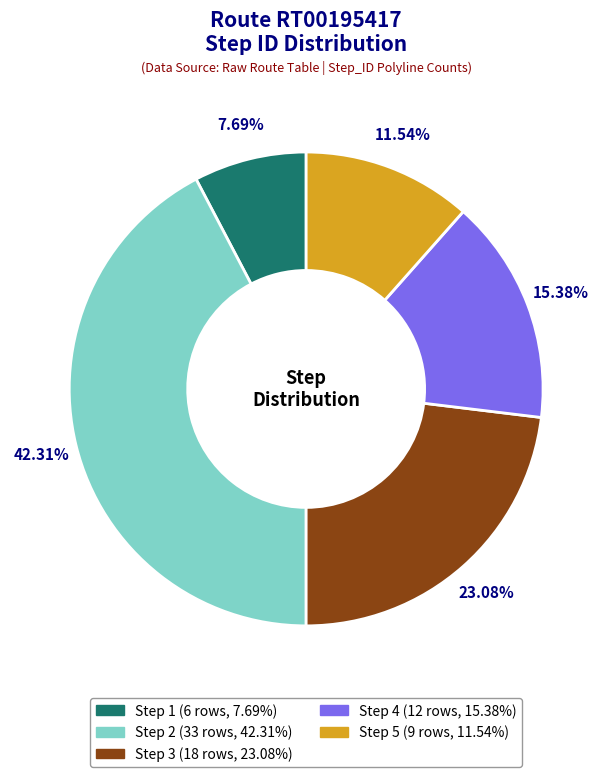

To the nearest percent, what portion does Step 3 represent?

23%